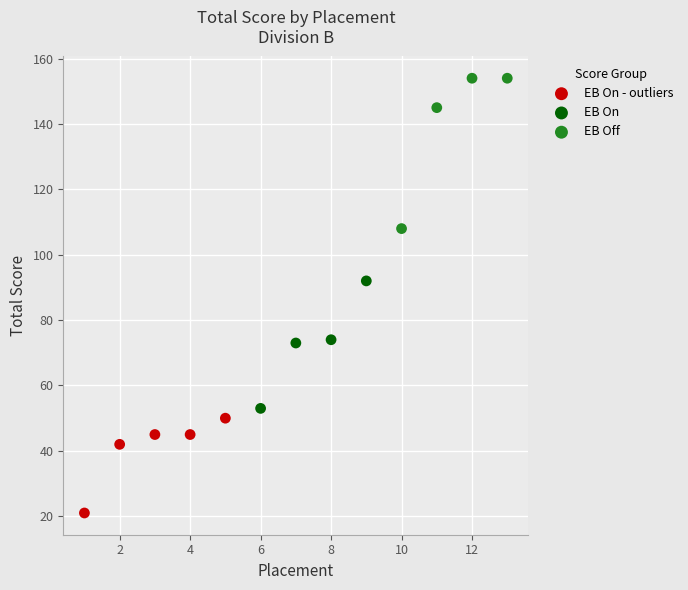

Which series has the widest spread of Y values?

EB Off